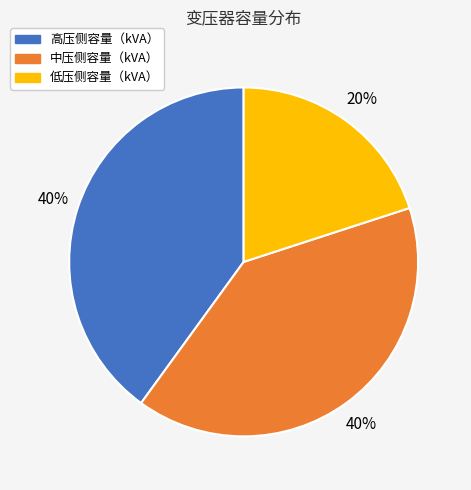

How many segments does this pie chart have?

3